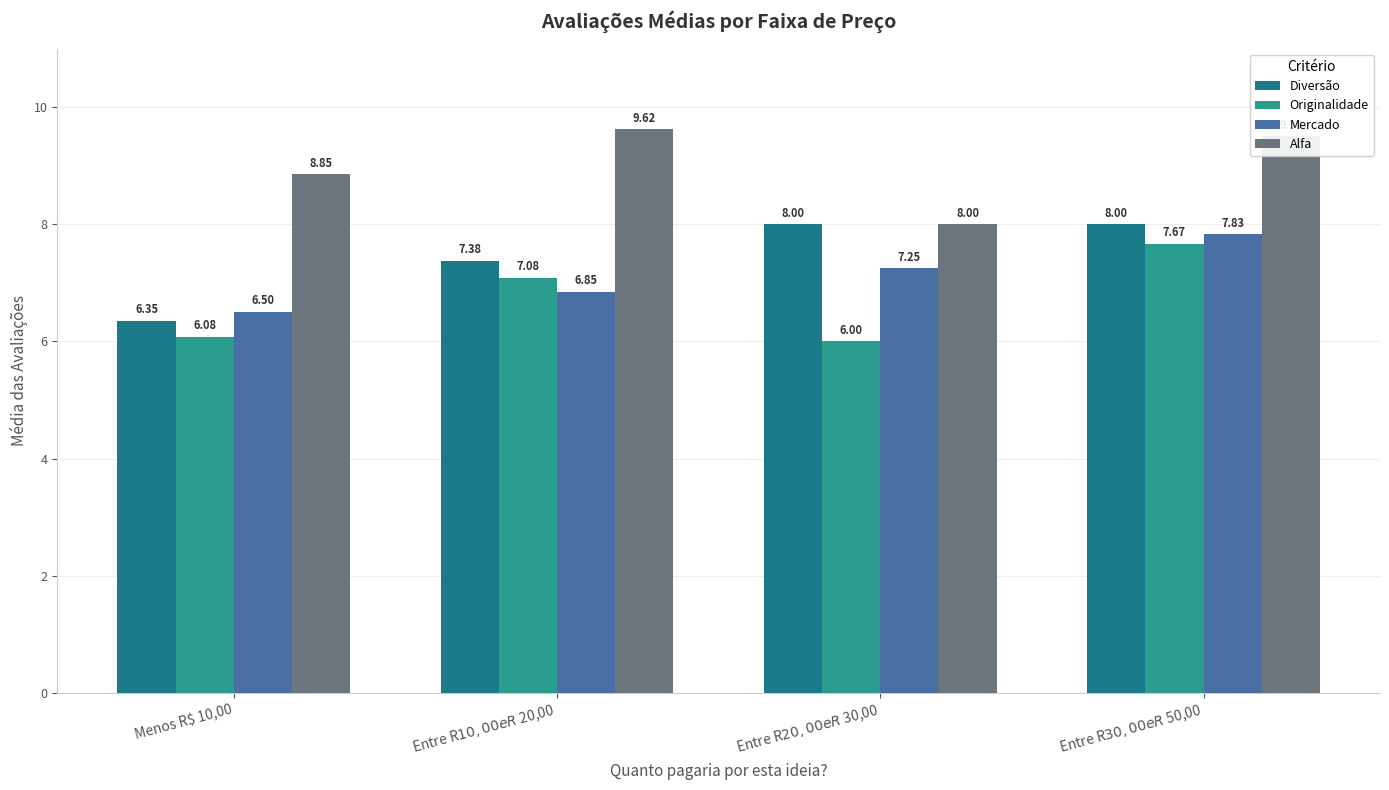

Which series has the largest range (max minus min)?

Originalidade